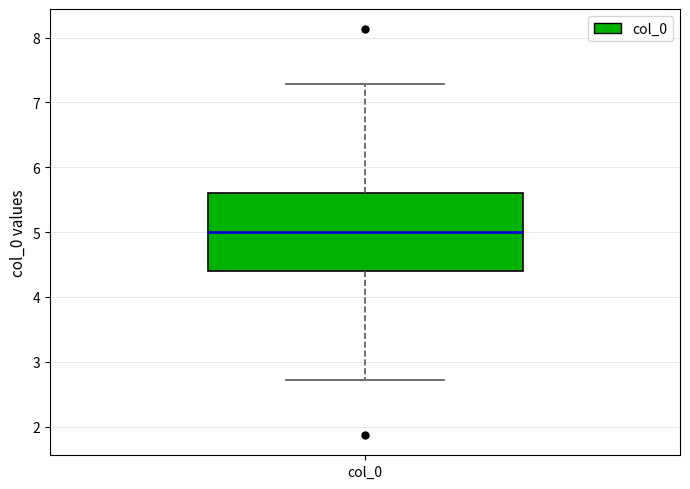

Read this box plot against the y-axis: the position of the median line, the range covered by the box, and the ends of both whiskers. The values are not printed on the chart, so give them approximately, as read against the axis.

median 5.0, box 4.4 to 5.6, whiskers 2.7 to 7.3